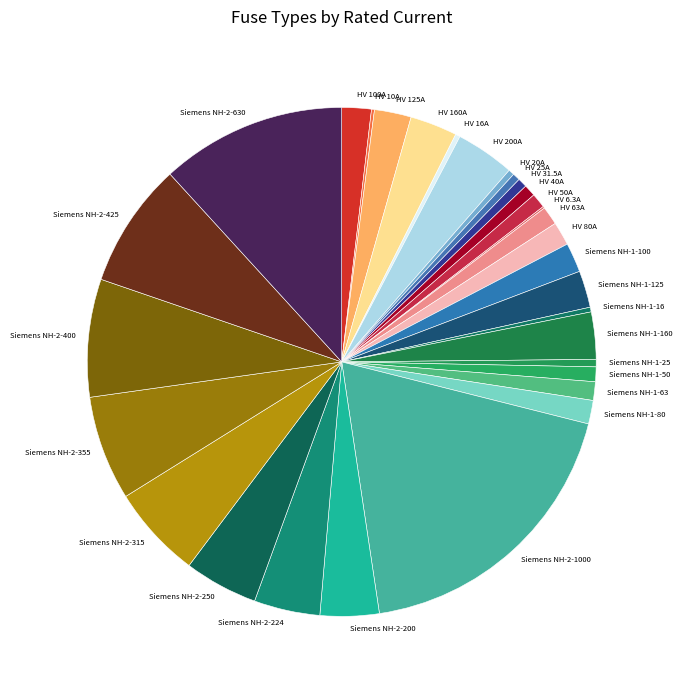

Do HV 160A and Siemens NH-2-315 together represent more than half of the pie?

No